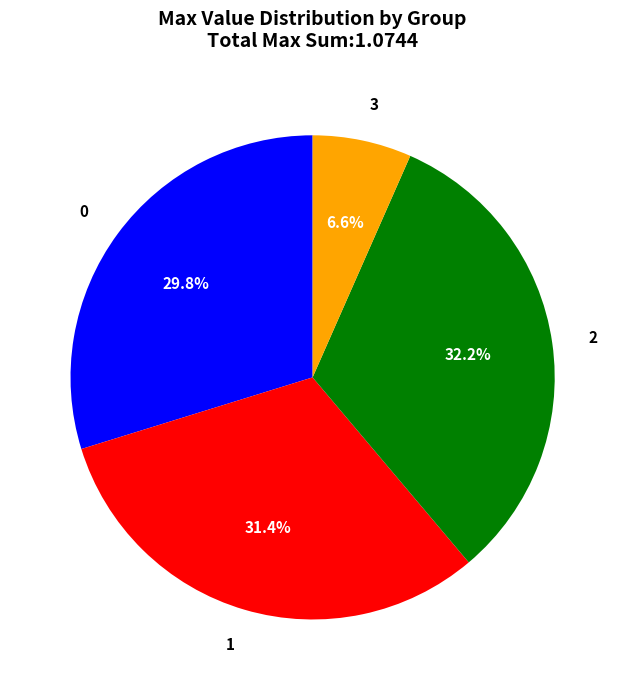

Is there any slice that represents more than half of the pie?

No